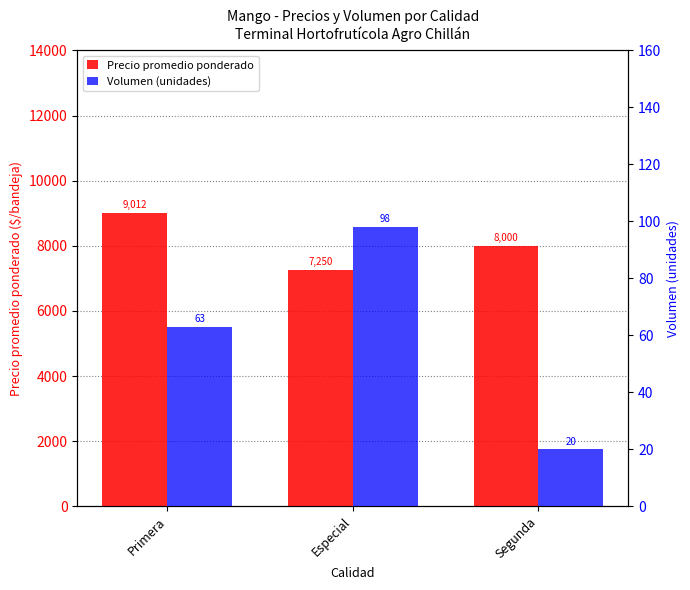

Between Segunda and Especial, which is larger?

Segunda